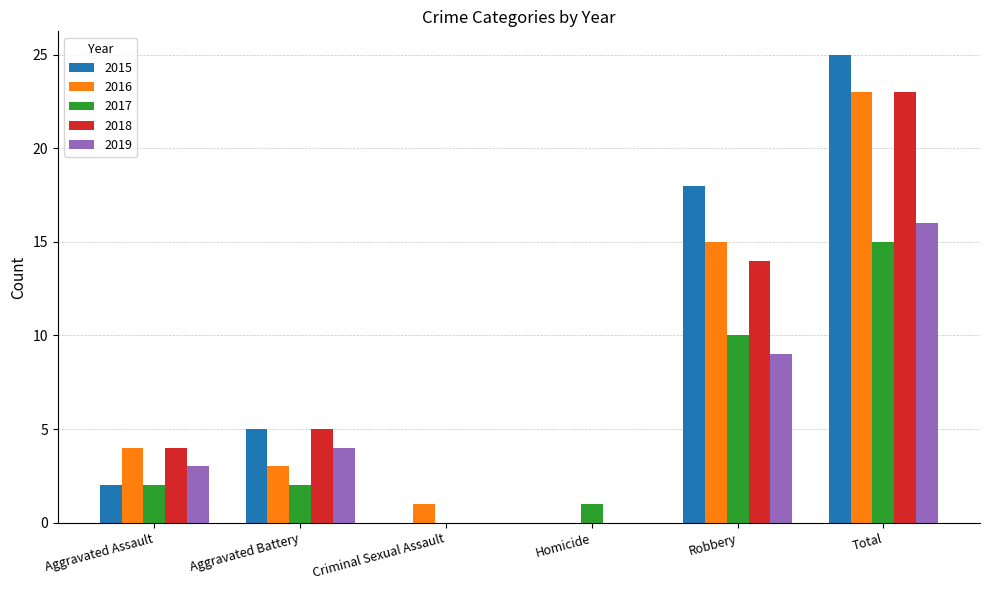

The value of 2015 at Total is 17. True or false?

False